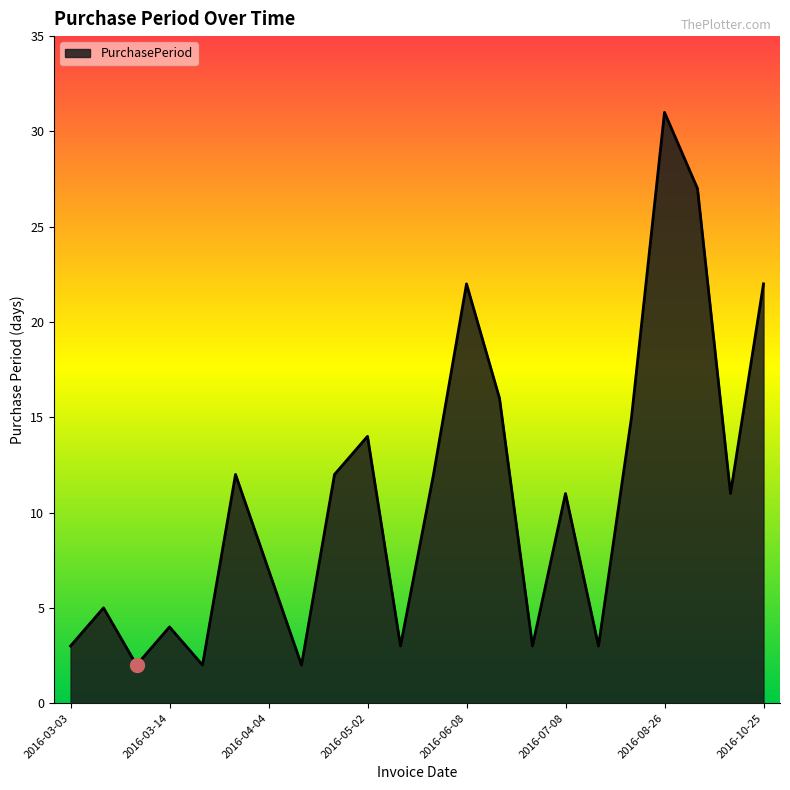

What is the difference between the maximum and minimum values?

29